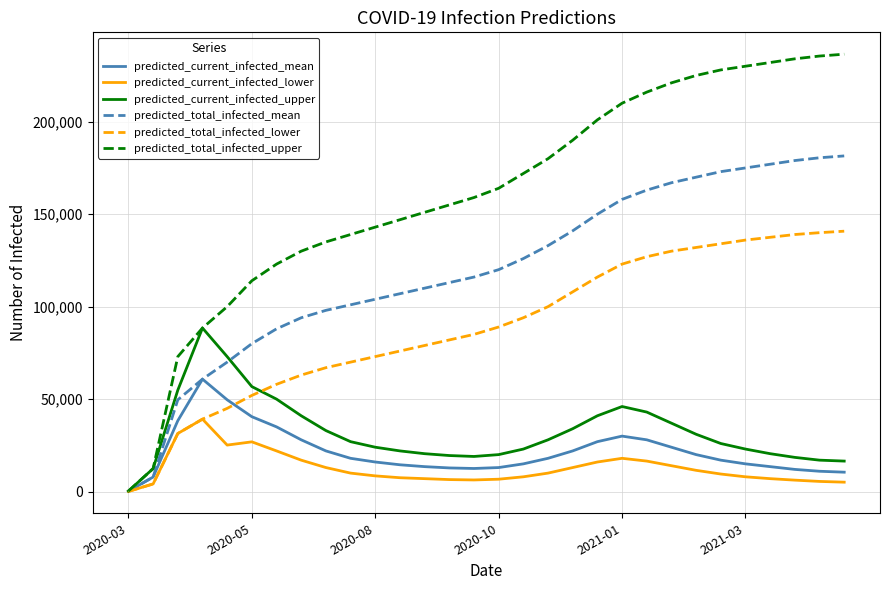

What is the smallest value displayed?

100